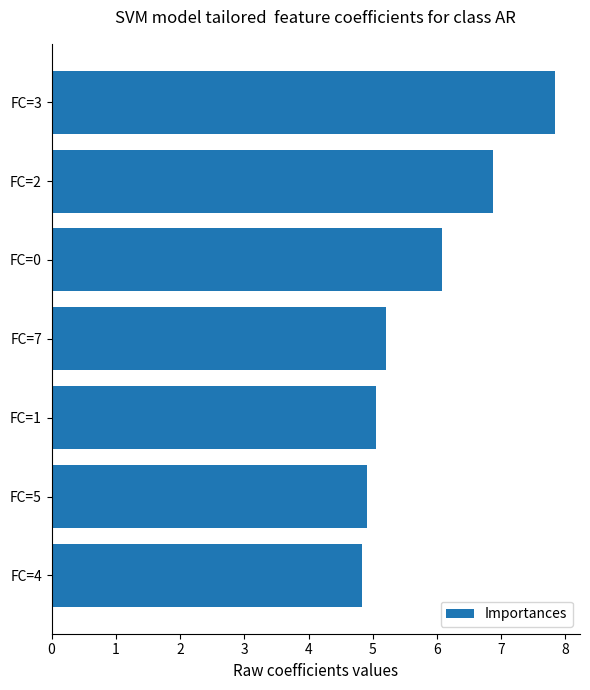

What is the label of the 5th bar from the bottom?

FC=0